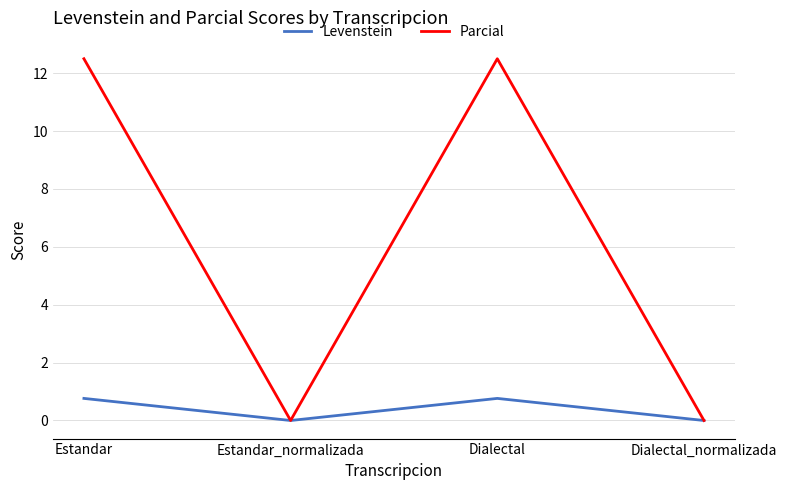

Which series changed the most between Estandar_normalizada and Dialectal?

Parcial